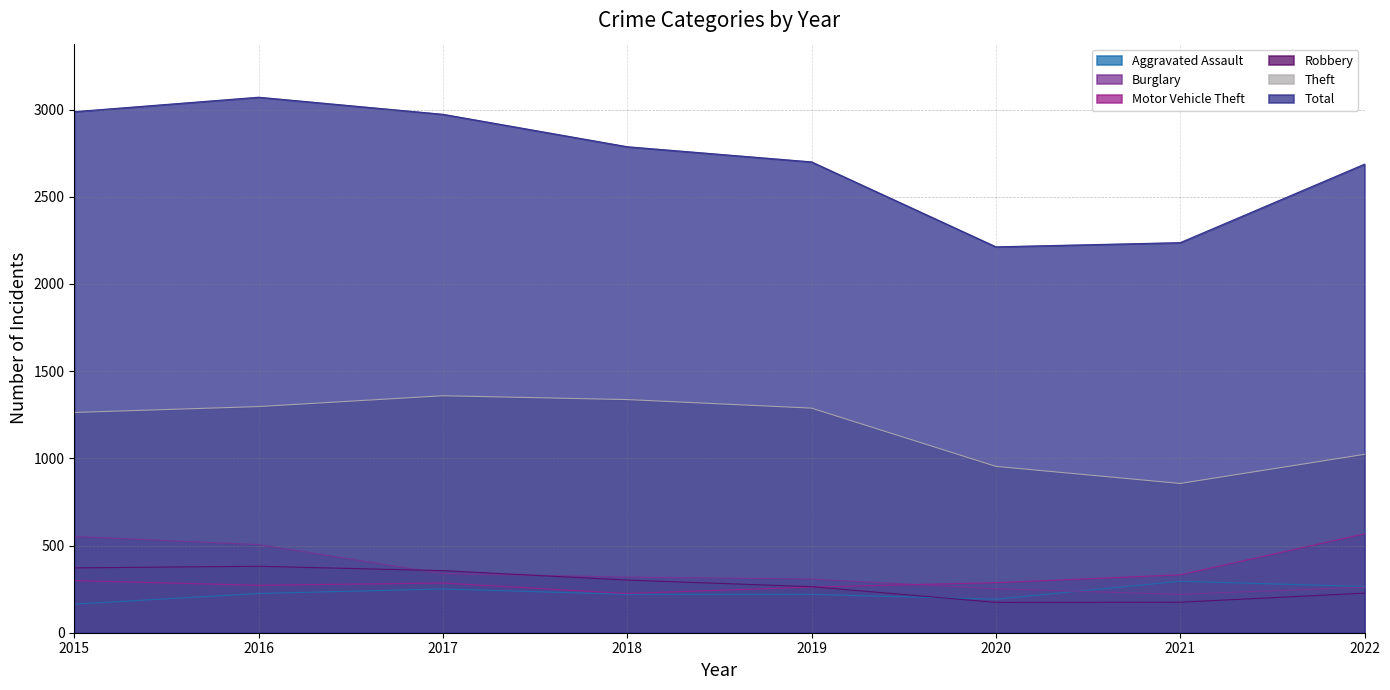

What is the difference between the highest and lowest values at 2021?

2062